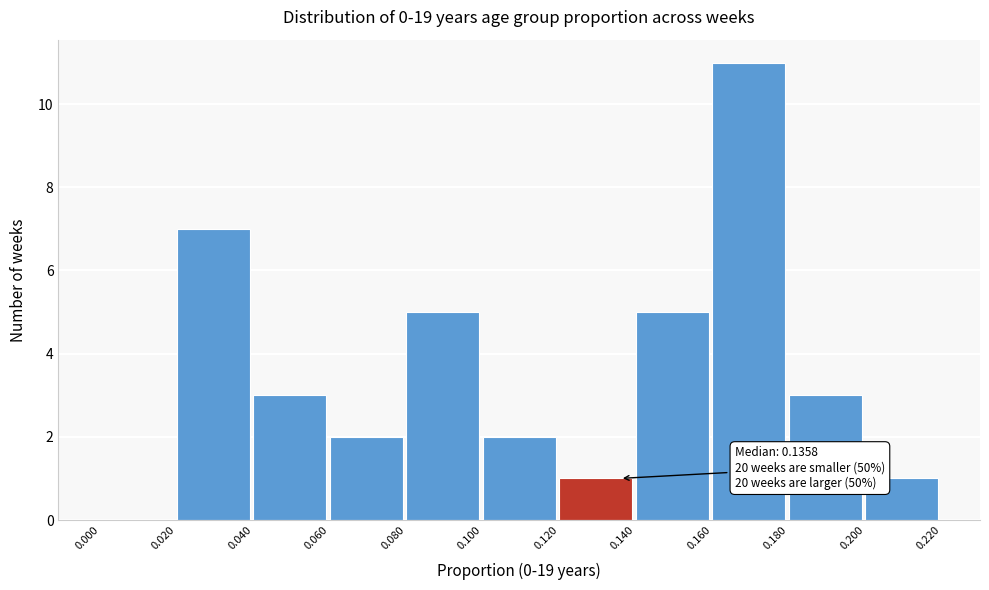

Over which range of the x-axis is the bar tallest?

0.160 to 0.180